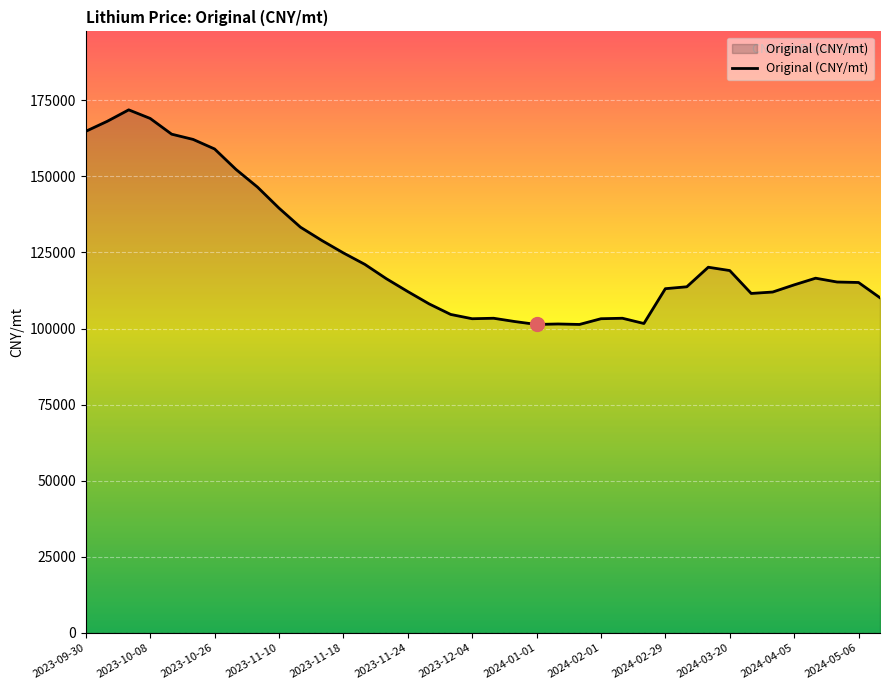

How many lines are shown in the chart?

1